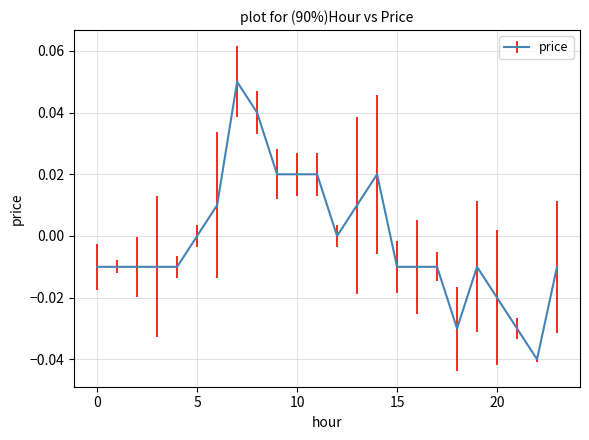

How many points are higher than both their immediate neighbors (excluding endpoints)?

3